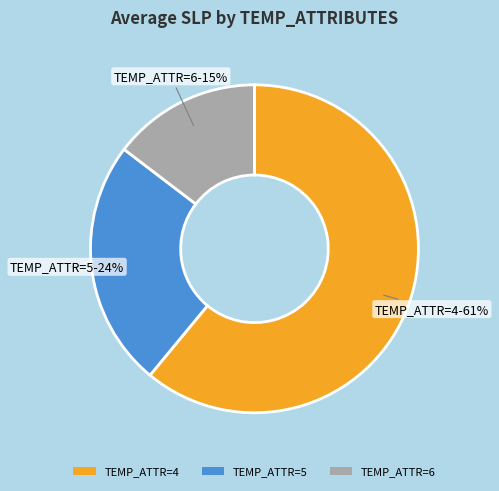

Between TEMP_ATTR=4 and TEMP_ATTR=5, which is larger?

TEMP_ATTR=4